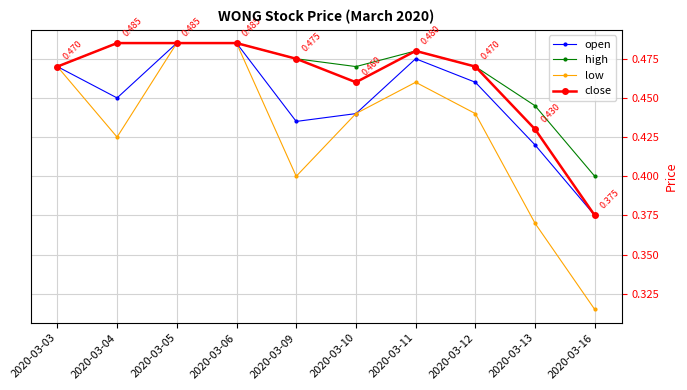

Which series has the widest spread of values?

low